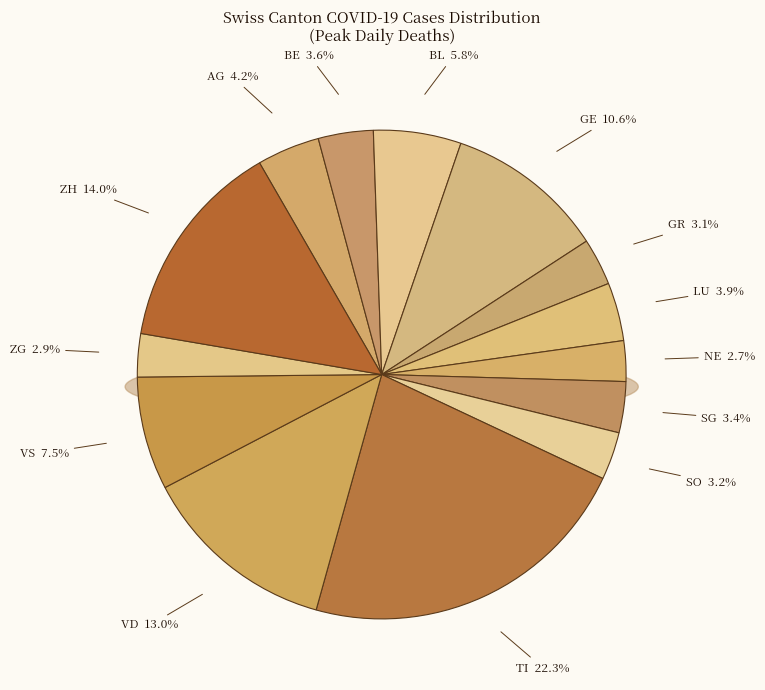

To the nearest percent, what percentage of the pie is GE?

11%